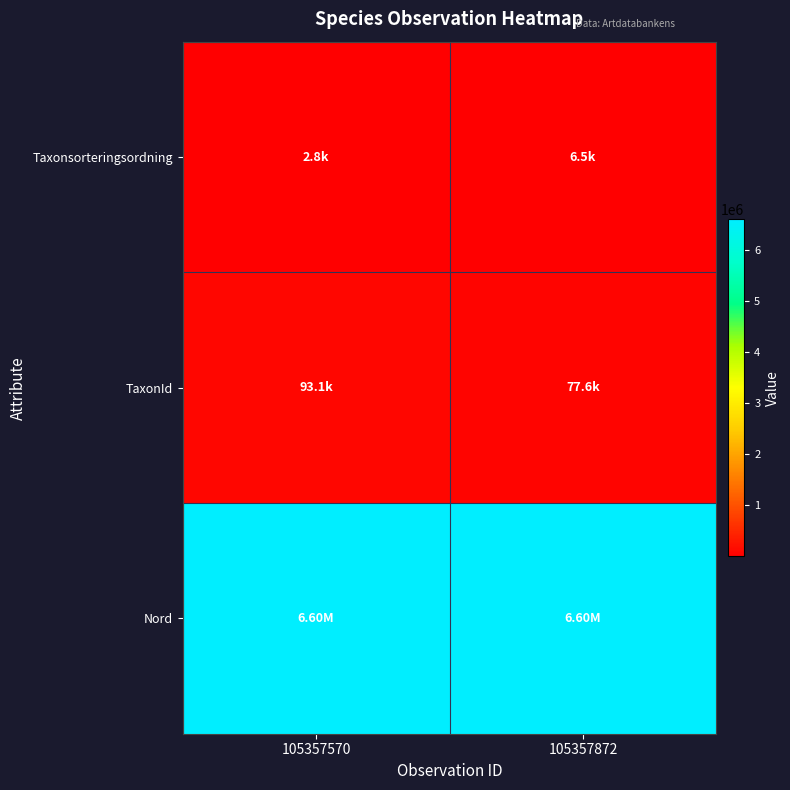

Which category has the highest value across all series?

105357570